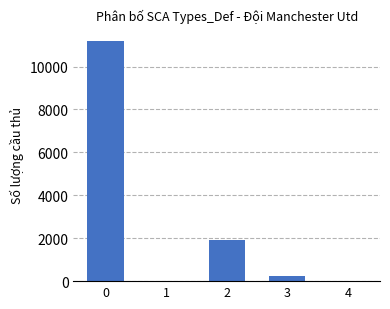

Reading left to right, extract all data points from this chart.

11210	0	1908	253	0